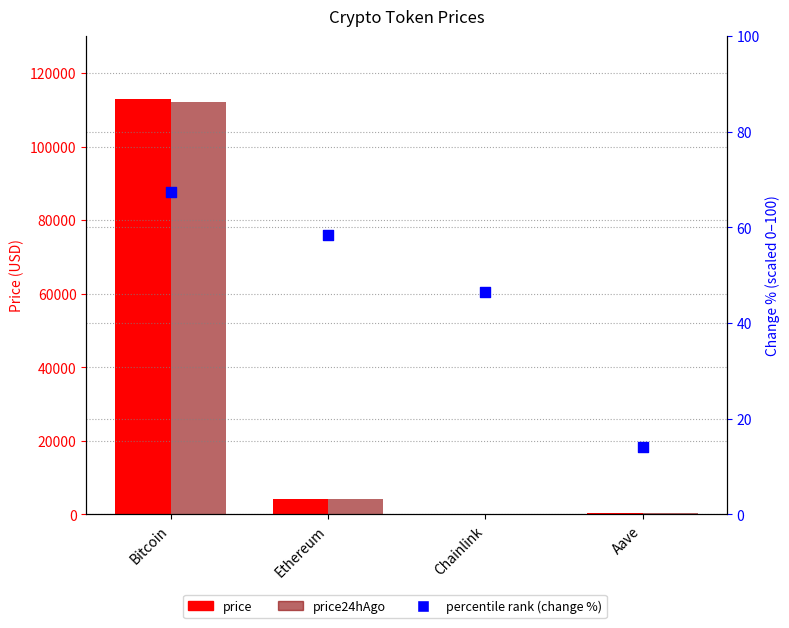

Which series reaches the maximum Y coordinate?

price